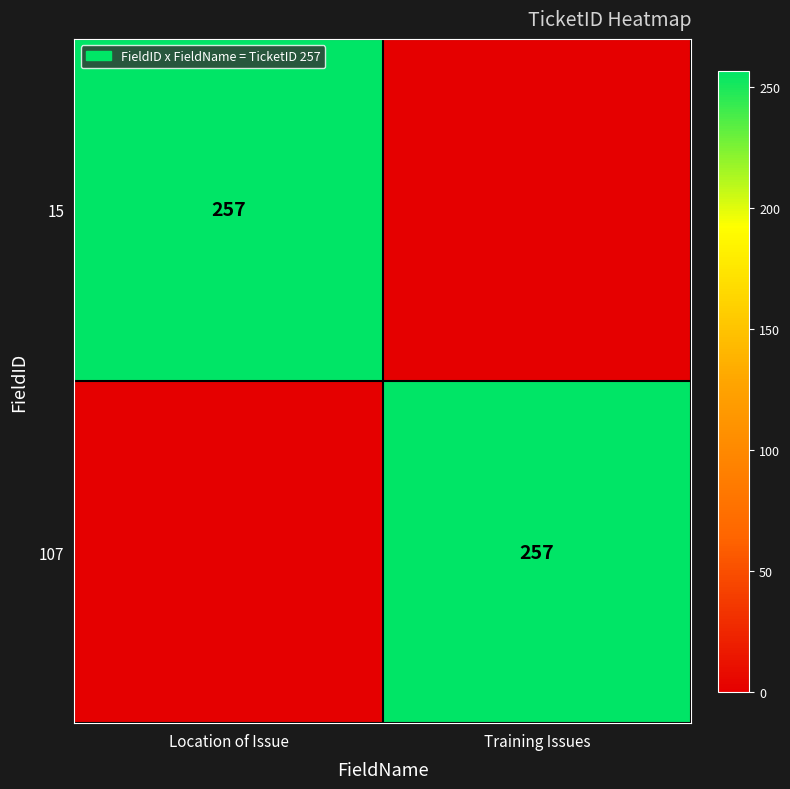

The value of 15 at Location of Issue is 257. True or false?

True